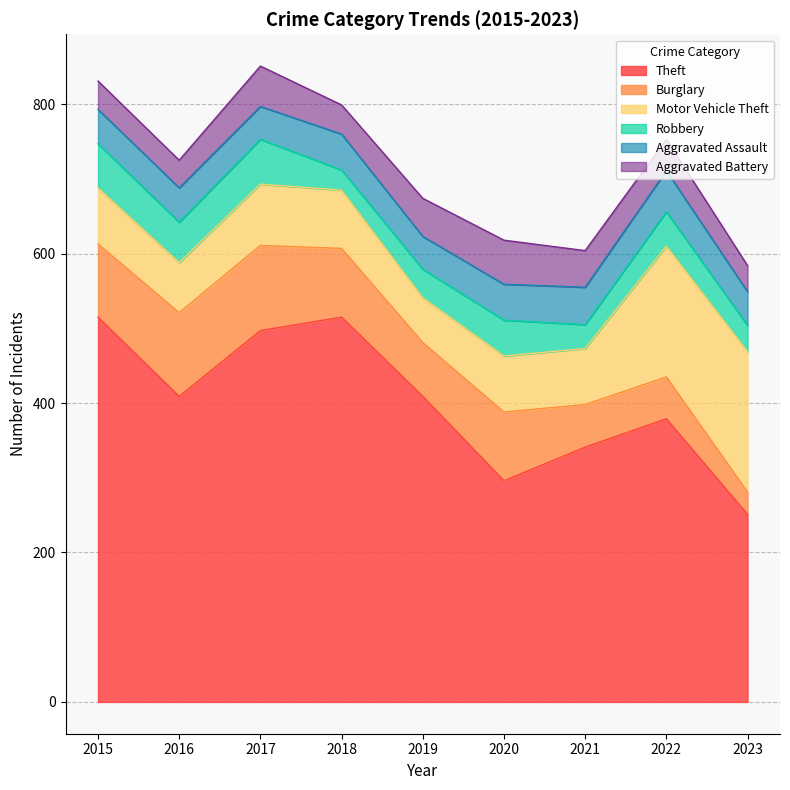

How many interior local peaks does the Robbery series have?

3